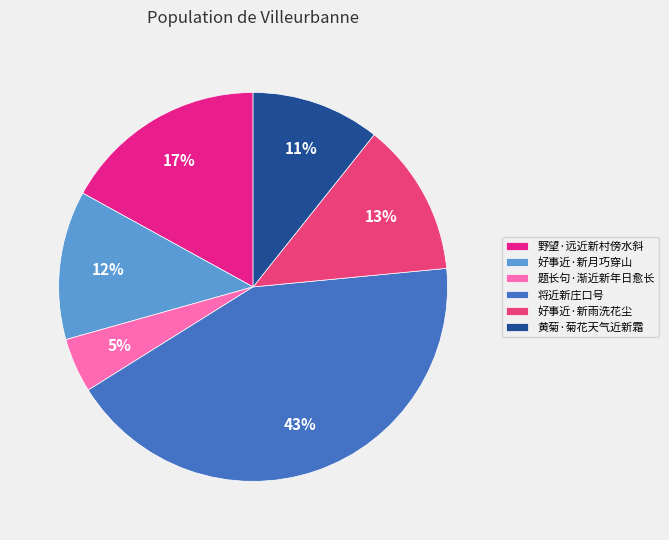

How many segments does this pie chart have?

6